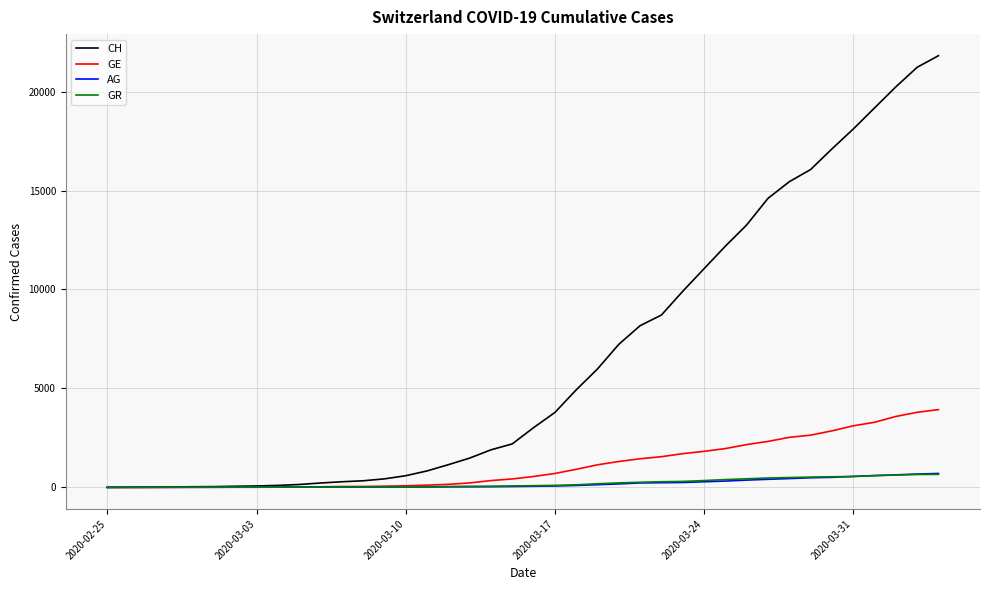

At how many categories does at least one series exceed 14787?

8